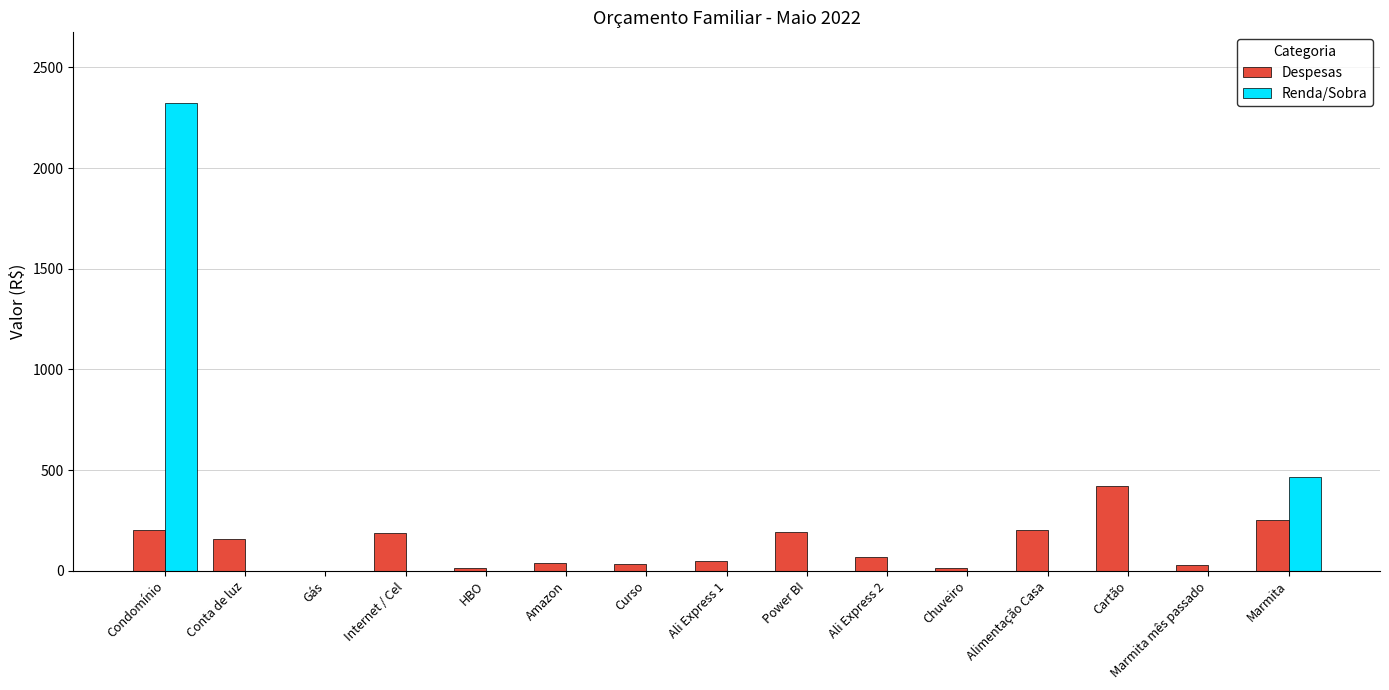

Are the bars horizontal?

No